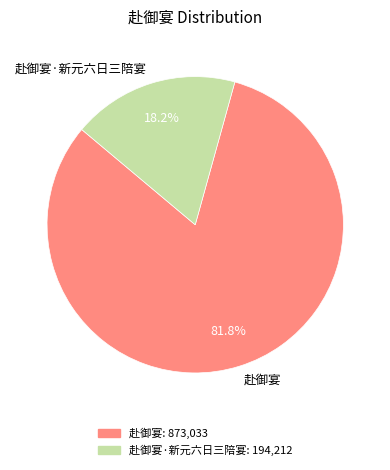

True or false: 赴御宴·新元六日三陪宴 accounts for 18% of the total.

True